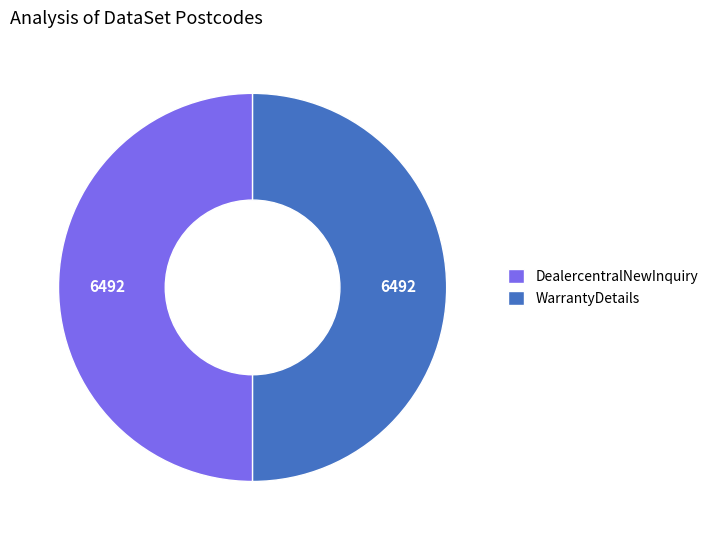

Is it true that WarrantyDetails is 50% of the pie?

True